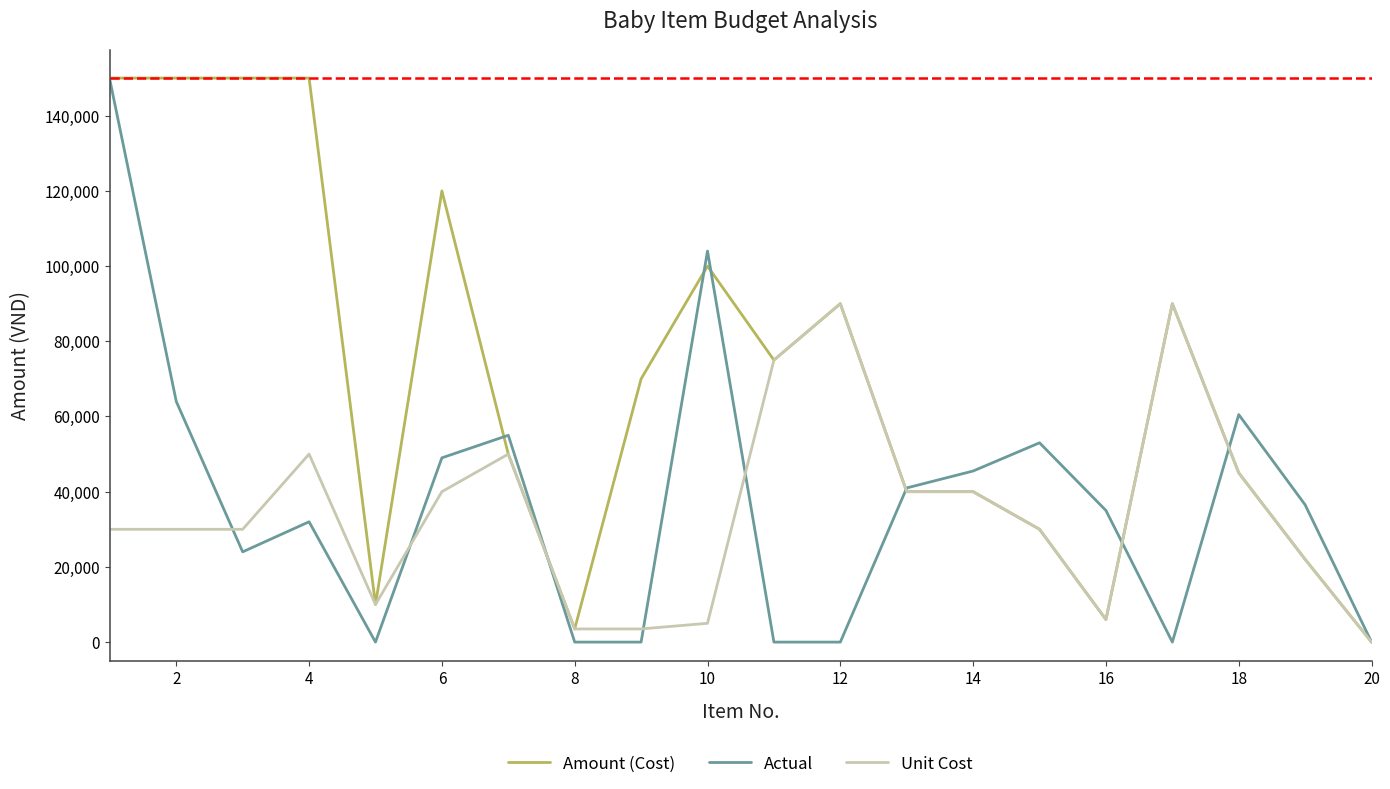

Which series has the largest total across all categories?

Amount (Cost)